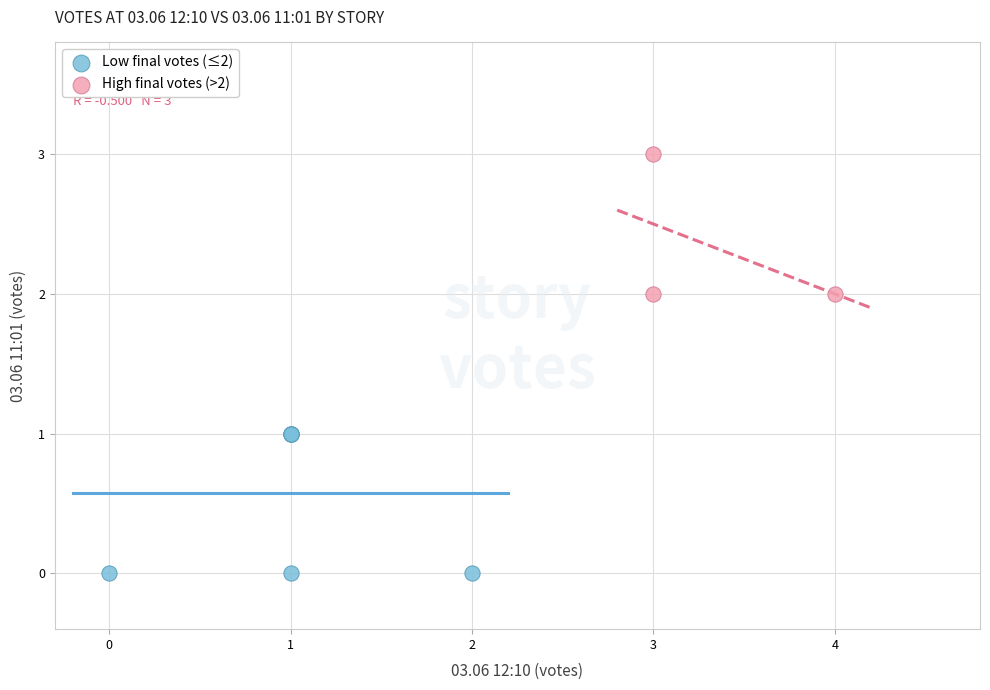

Which series reaches the minimum Y coordinate?

Low final votes (≤2)